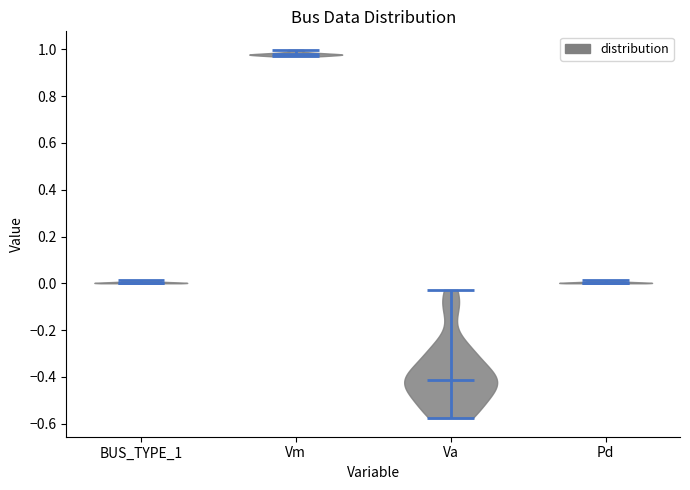

Reading left to right, read every violin against the y-axis: where its median line is, and the lowest and highest points it reaches. The values are not printed on the chart, so give them approximately, as read against the axis.

BUS_TYPE_1: median line 0.00, lowest point 0.00, highest point 0.02
Vm: median line 0.98, lowest point 0.98, highest point 1.00
Va: median line -0.42, lowest point -0.58, highest point -0.02
Pd: median line 0.00, lowest point 0.00, highest point 0.02